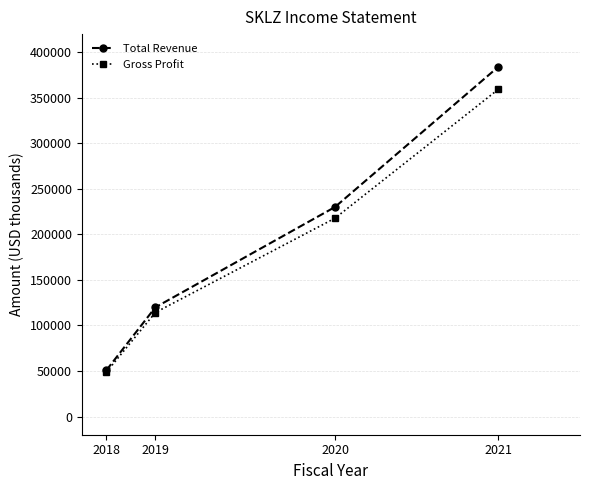

What are all the series names shown in the legend?

Total Revenue, Gross Profit